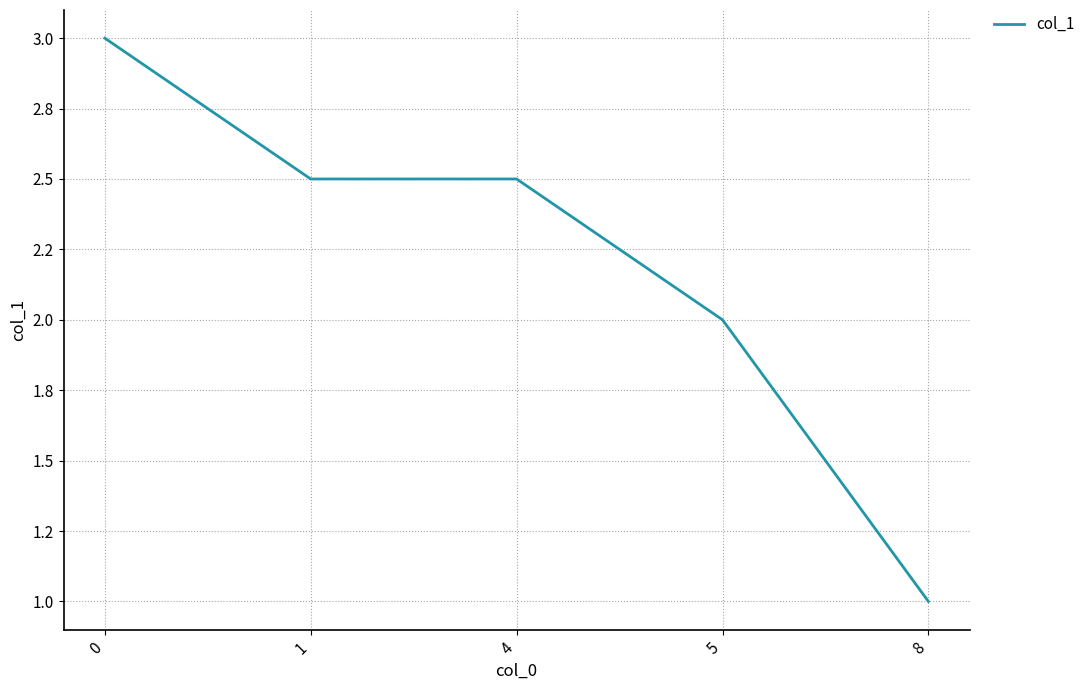

Is this an area chart (filled region under the line)?

No